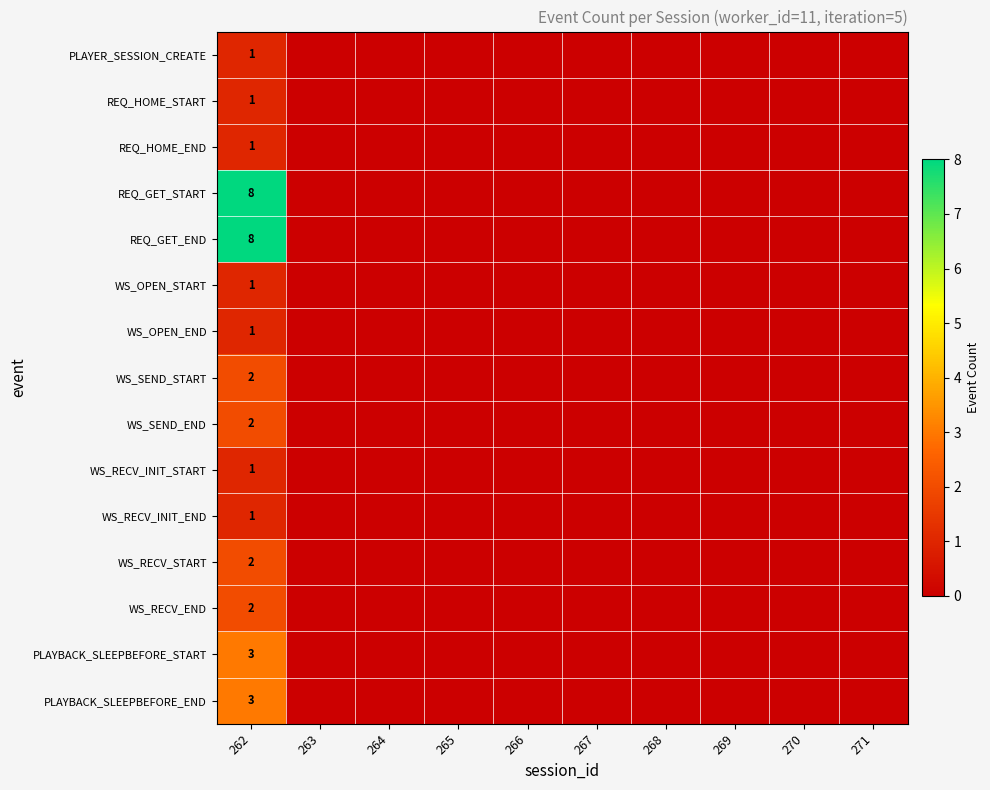

Count the number of categories in the chart.

10